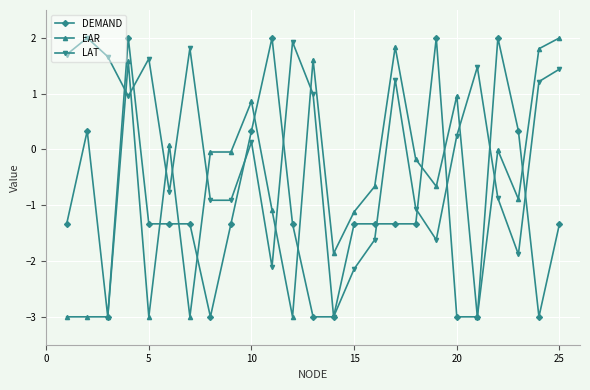

Which series has the largest total across all categories?

LAT